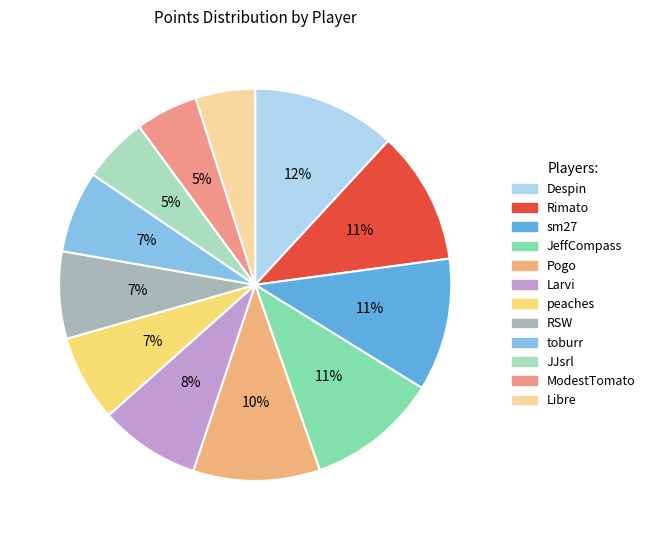

To the nearest percent, what is the average slice percentage?

8%